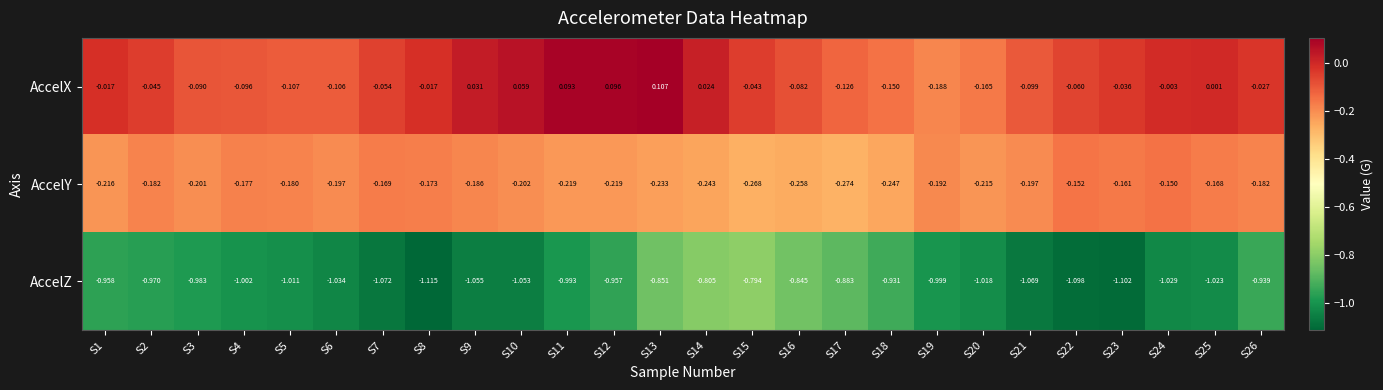

Is the value of AccelX at S9 greater than the value of AccelZ at S16?

Yes